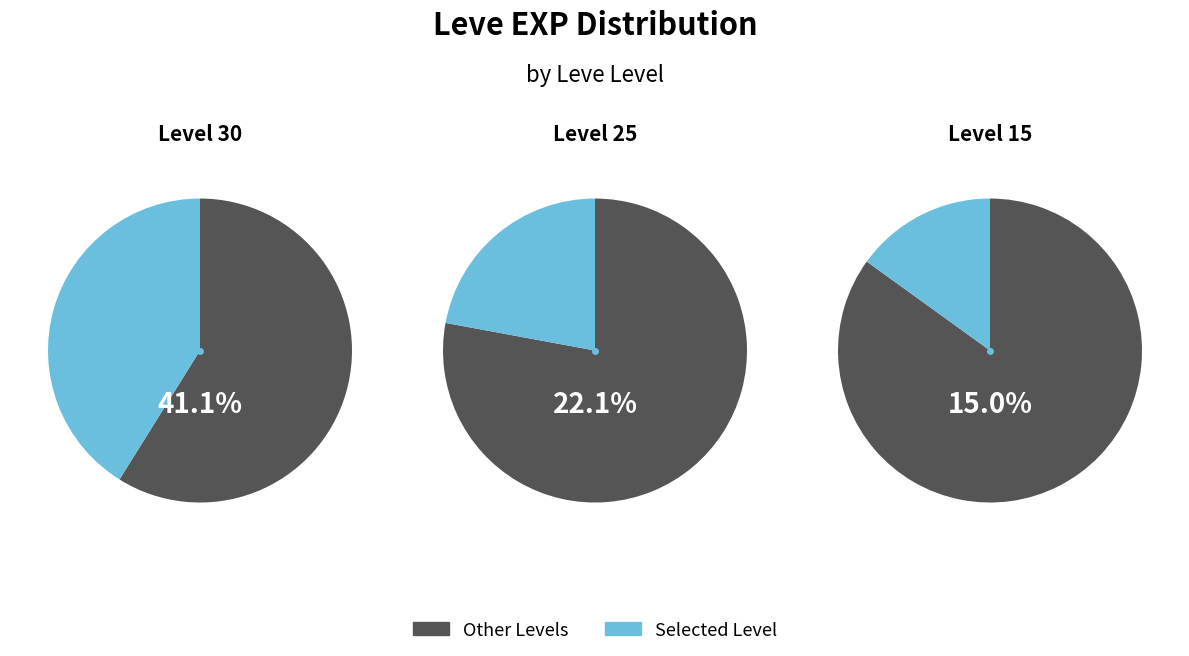

What percentage is NOT represented by Leve Level 25?

77.9%